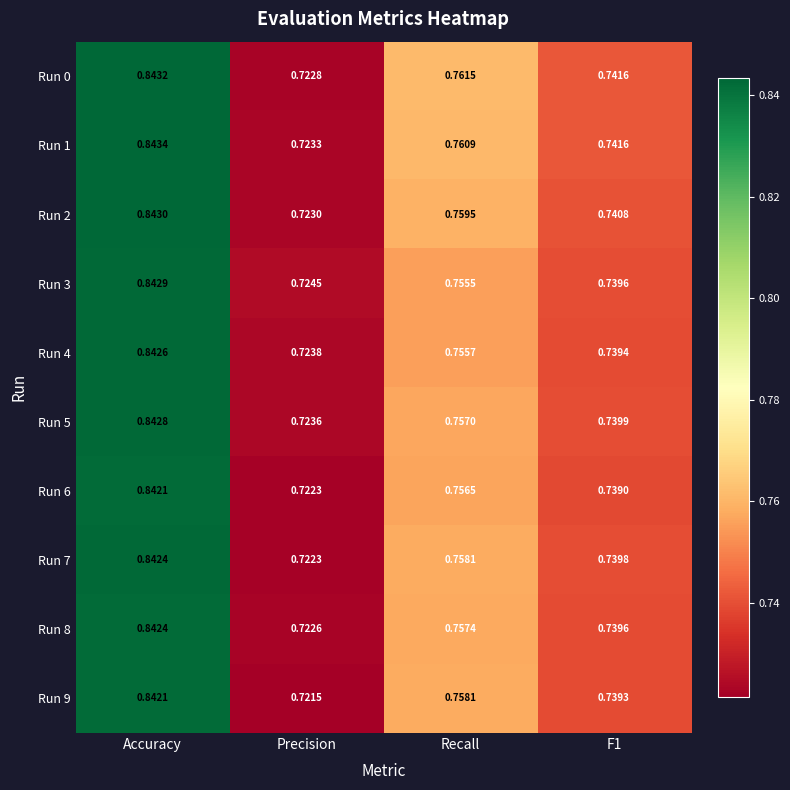

Which category has the lowest value in the Run 6 series?

Precision